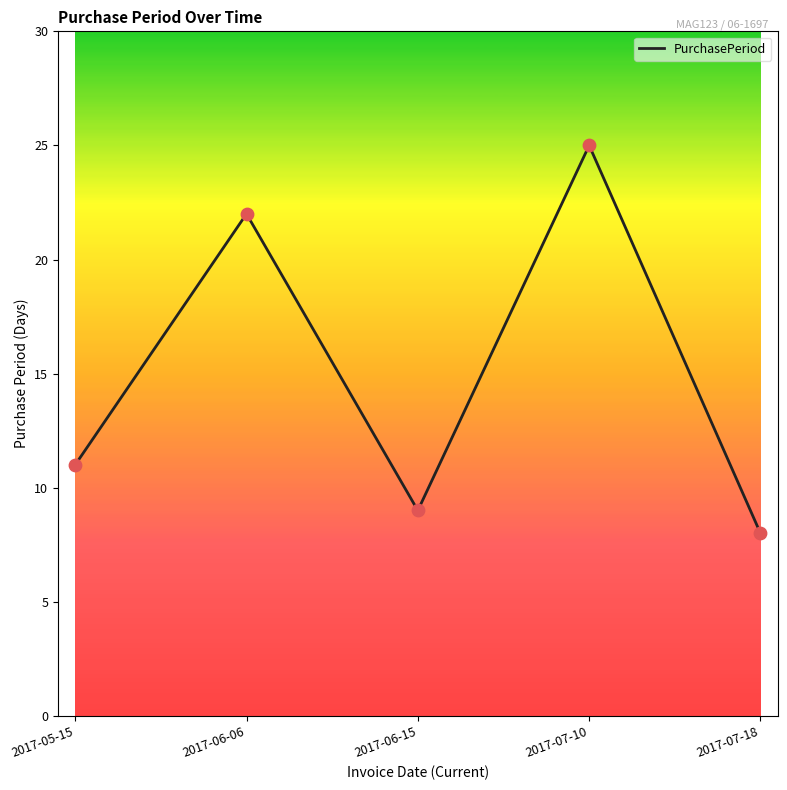

What is the change in value from 2017-05-15 to 2017-07-18?

-3